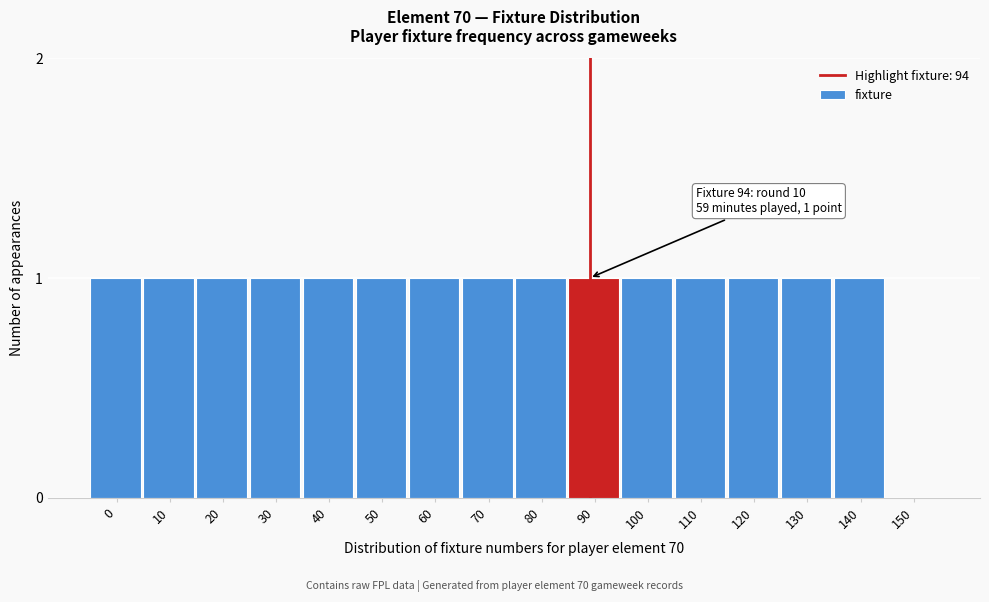

Reading right to left, extract all data points from this chart.

150=0	140=1	130=1	120=1	110=1	100=1	90=1	80=1	70=1	60=1	50=1	40=1	30=1	20=1	10=1	0=1